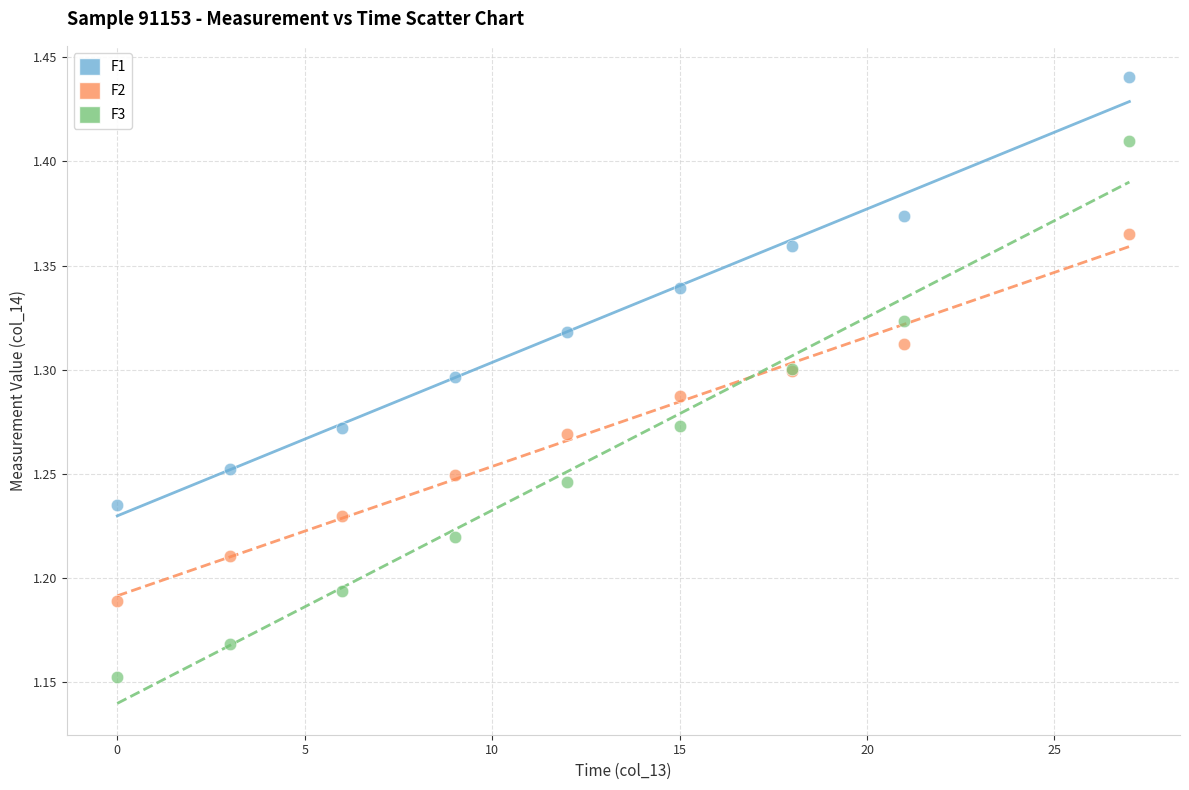

What are all the series names shown in the legend?

F1, F2, F3